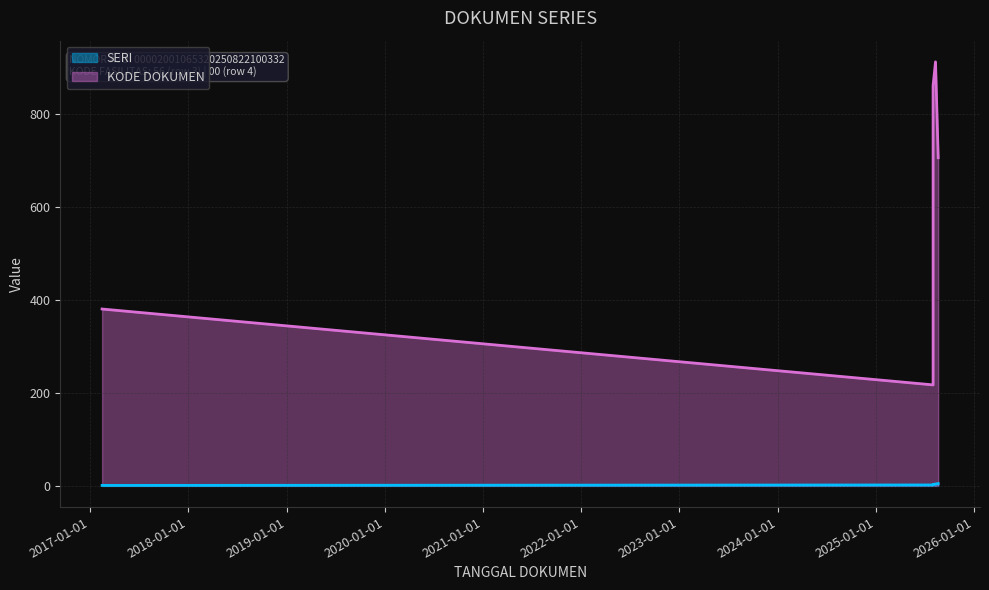

What is the difference between the second highest and minimum values in the KODE DOKUMEN series?

643